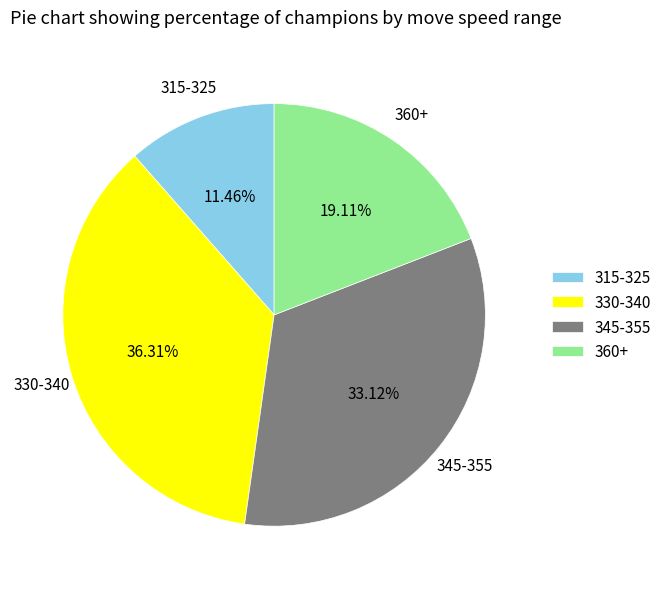

What is the largest slice in the pie chart?

330-340